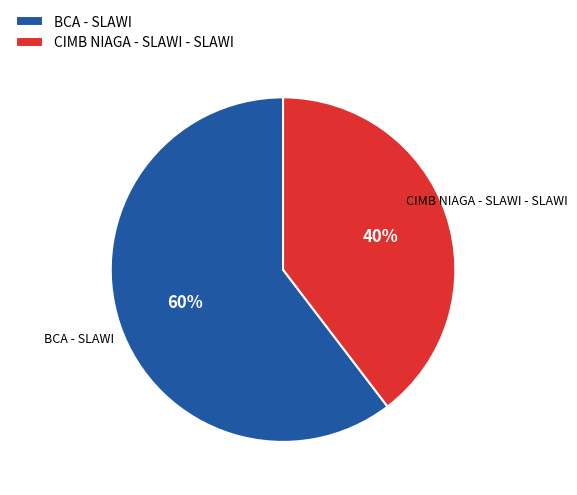

Between CIMB NIAGA - SLAWI - SLAWI and BCA - SLAWI, which is larger?

BCA - SLAWI